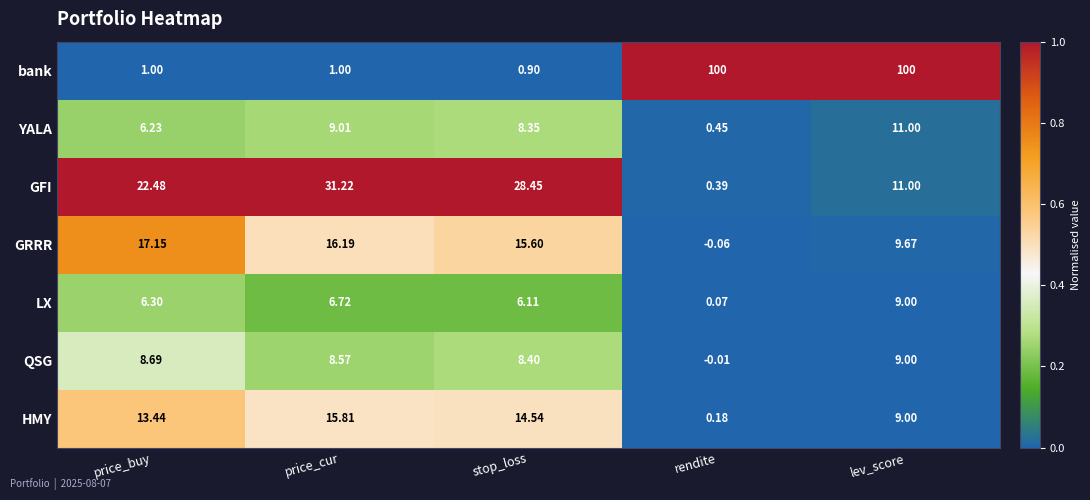

Which series has the widest spread of values?

bank